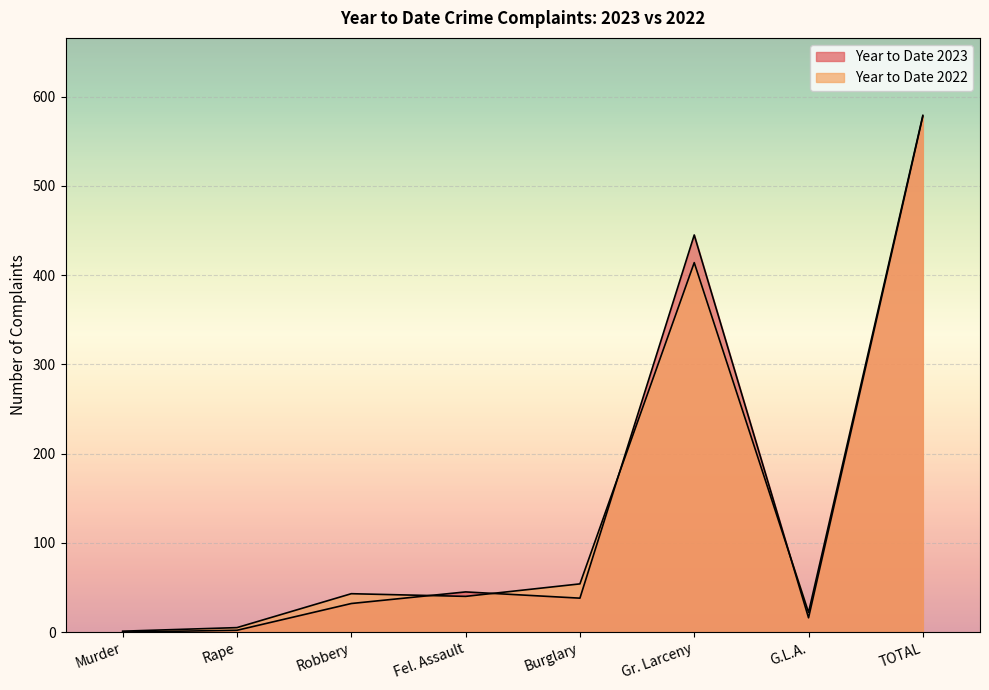

List the series in order of their peak value, highest first.

Year to Date 2022, Year to Date 2023